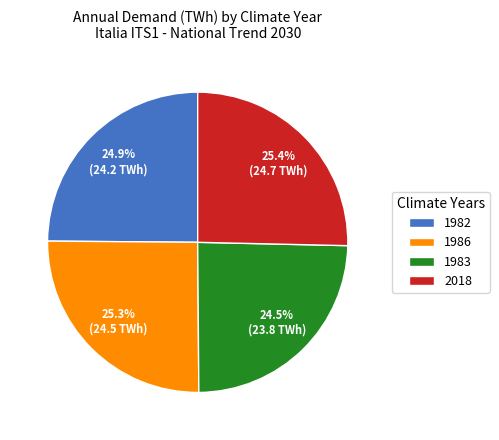

Does 1986 account for over 50% of the chart?

No